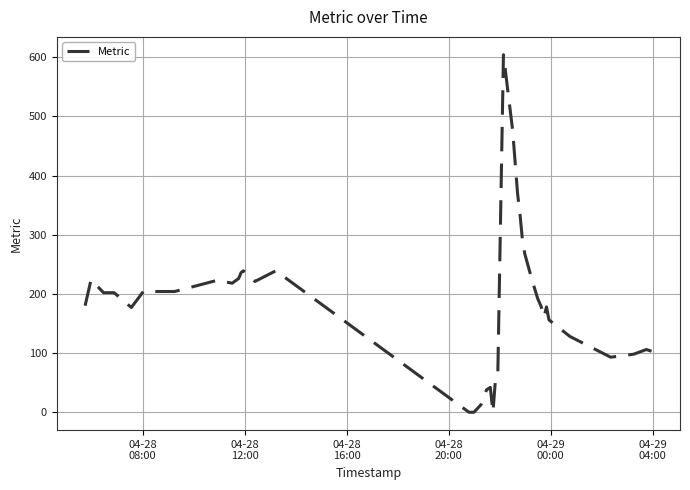

How many distinct data groups are displayed?

1